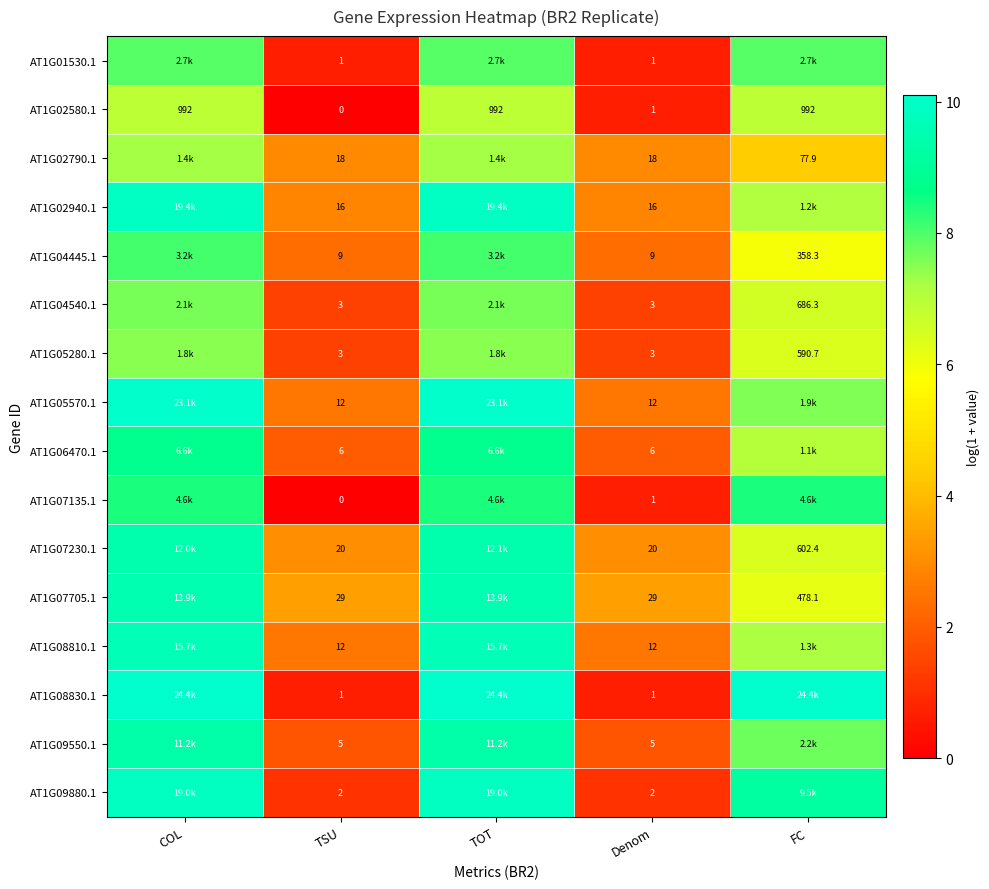

Rank the series at TSU from lowest to highest value.

AT1G02580.1, AT1G07135.1, AT1G01530.1, AT1G08830.1, AT1G09880.1, AT1G04540.1, AT1G05280.1, AT1G09550.1, AT1G06470.1, AT1G04445.1, AT1G05570.1, AT1G08810.1, AT1G02940.1, AT1G02790.1, AT1G07230.1, AT1G07705.1